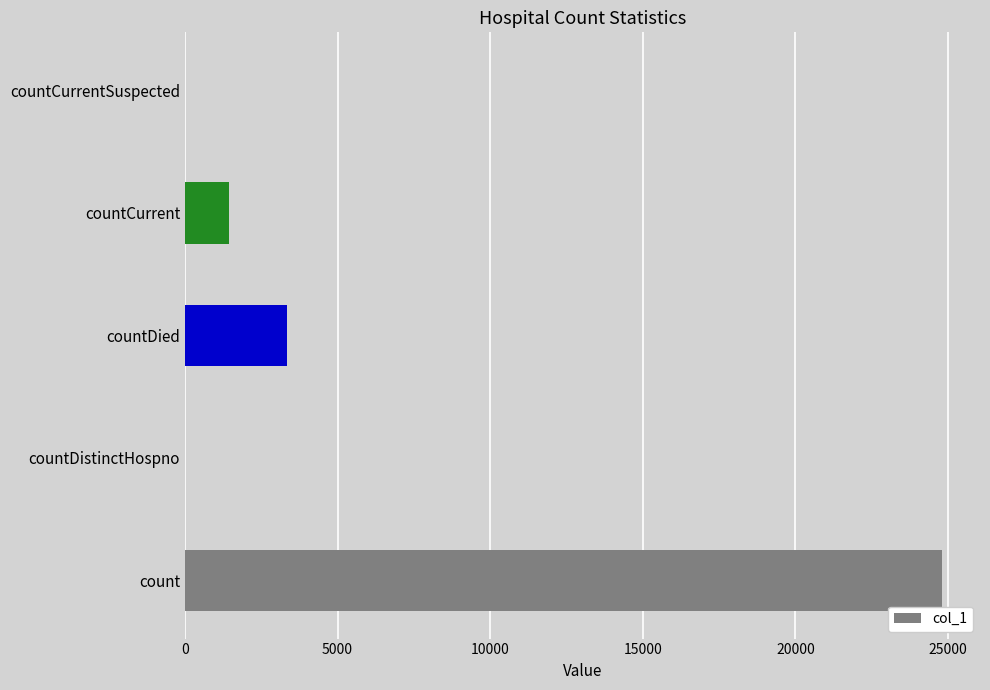

Reading bottom to top, what are all the values shown in this chart?

count=24809	countDistinctHospno=0	countDied=3342	countCurrent=1448	countCurrentSuspected=0